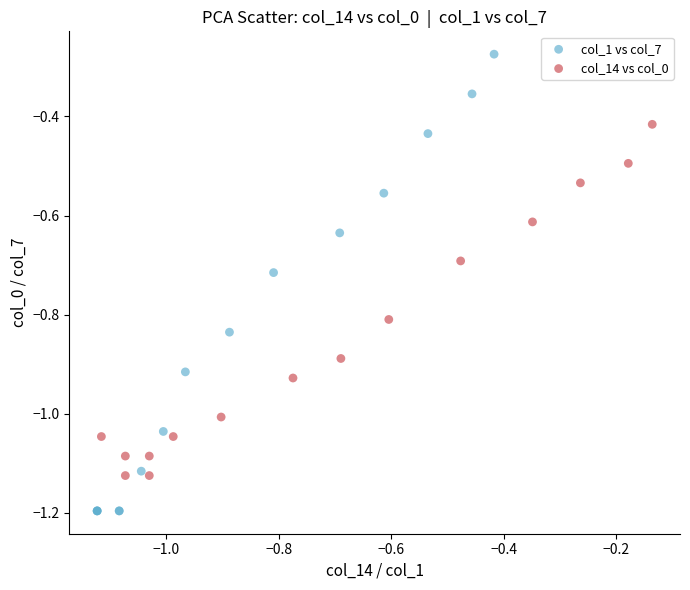

Which series reaches the minimum Y coordinate?

col_1 vs col_7